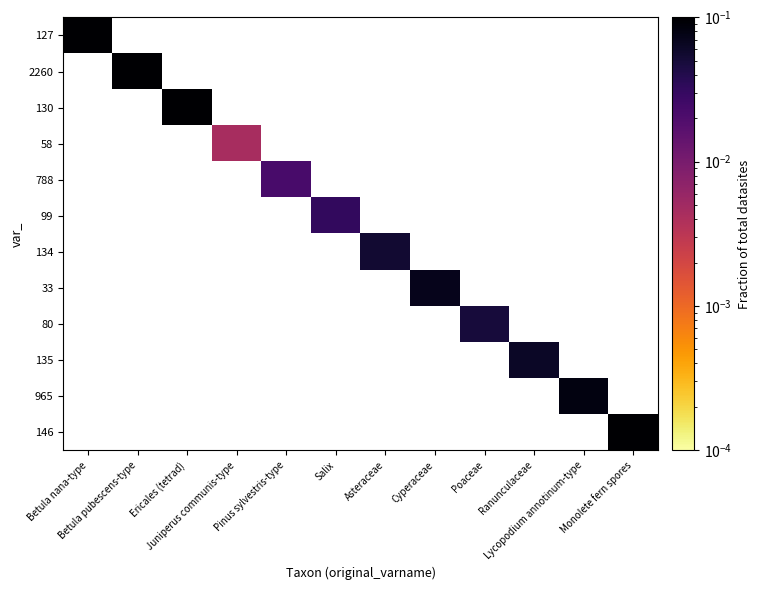

Between Asteraceae and Lycopodium annotinum-type, which is larger?

Lycopodium annotinum-type